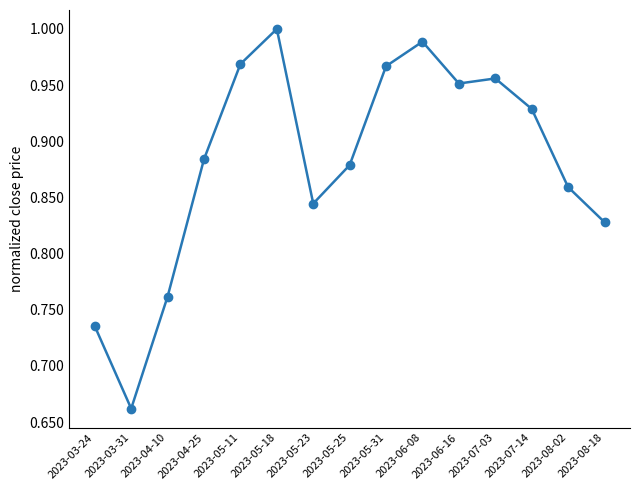

Is it true that the value at 2023-07-14 is 0.5?

False